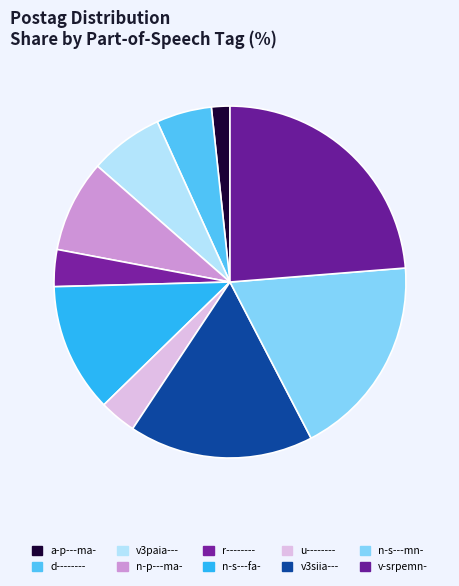

Is there a majority slice in this chart?

No